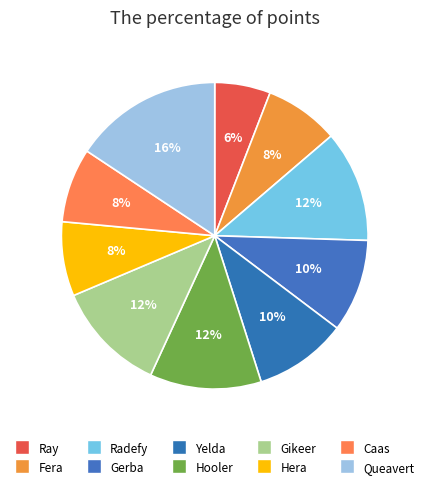

What portion of the pie excludes Gerba?

90.2%